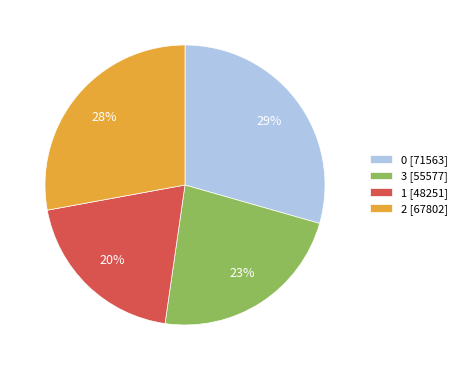

Is 3 the majority of the pie?

No